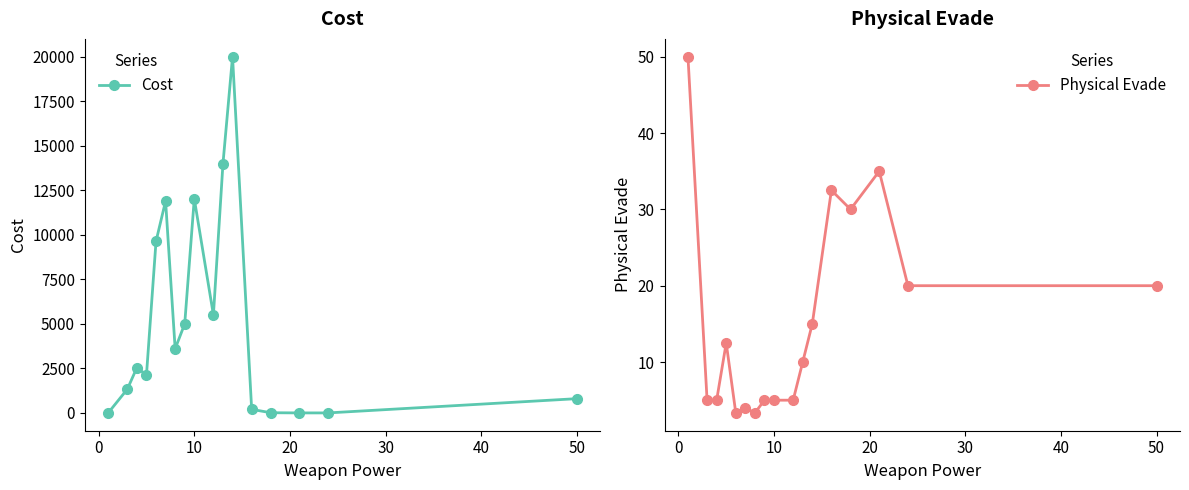

True or false: Cost has more than 0 points higher than both neighbors.

True